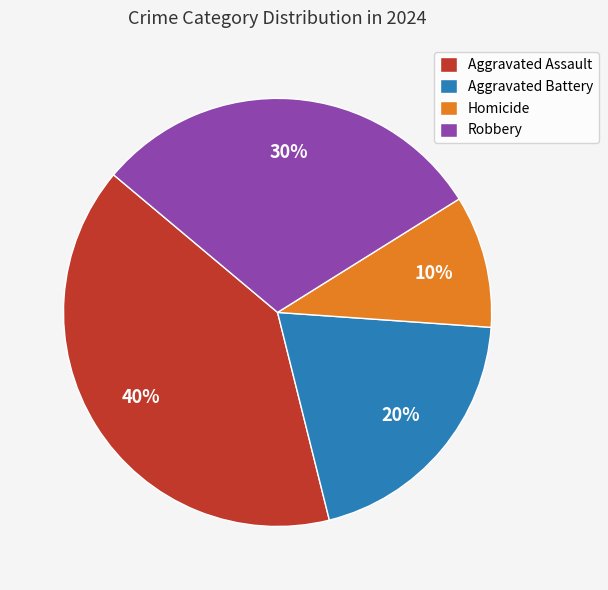

Which has a higher value, Robbery or Aggravated Battery?

Robbery